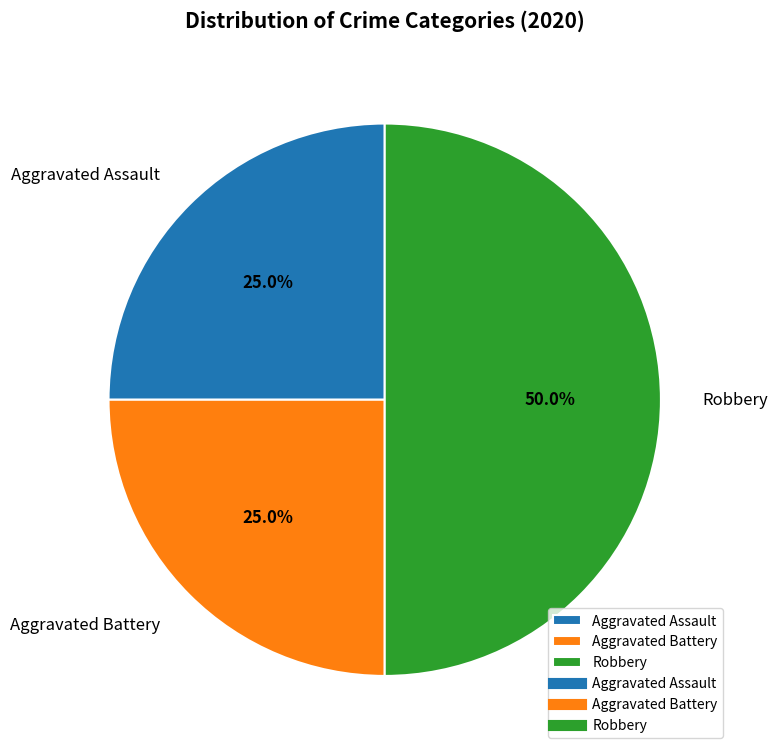

The Robbery slice represents 50% of the pie. True or false?

True